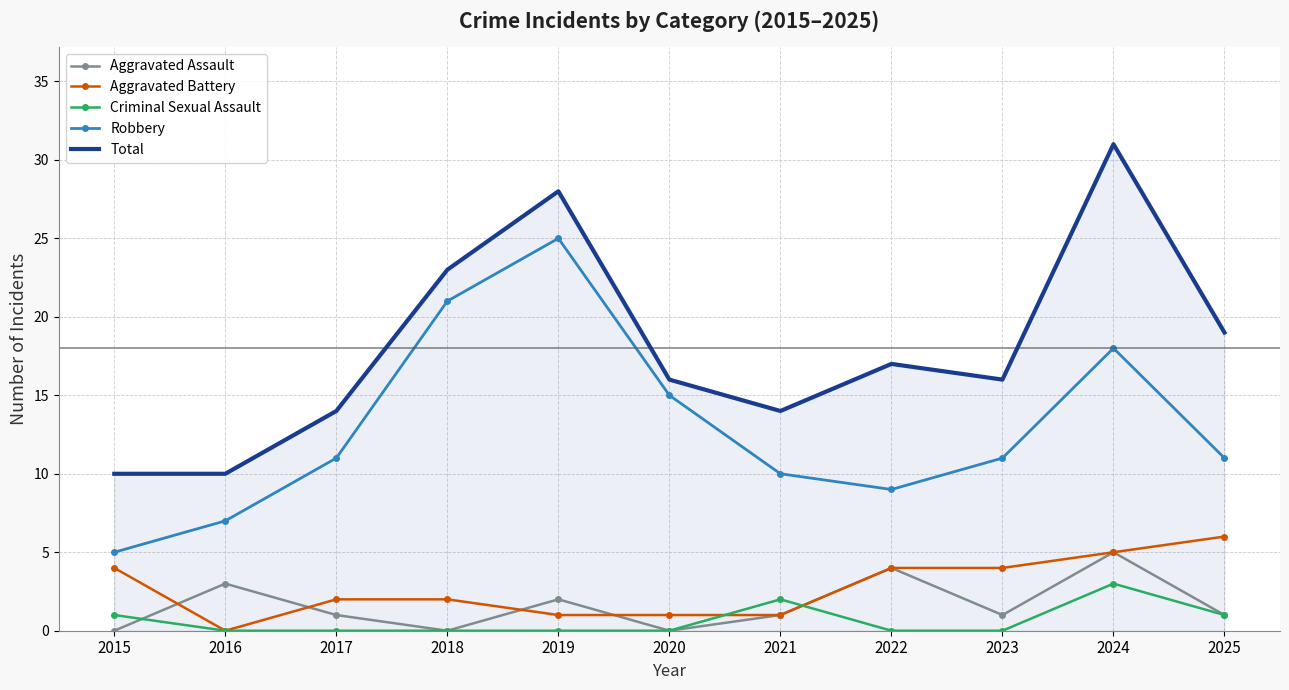

Which series has the widest spread of values?

Total